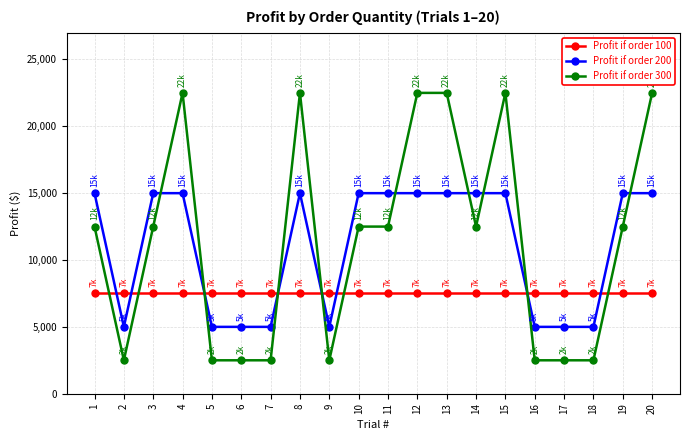

Which series has the largest total across all categories?

Profit if order 300